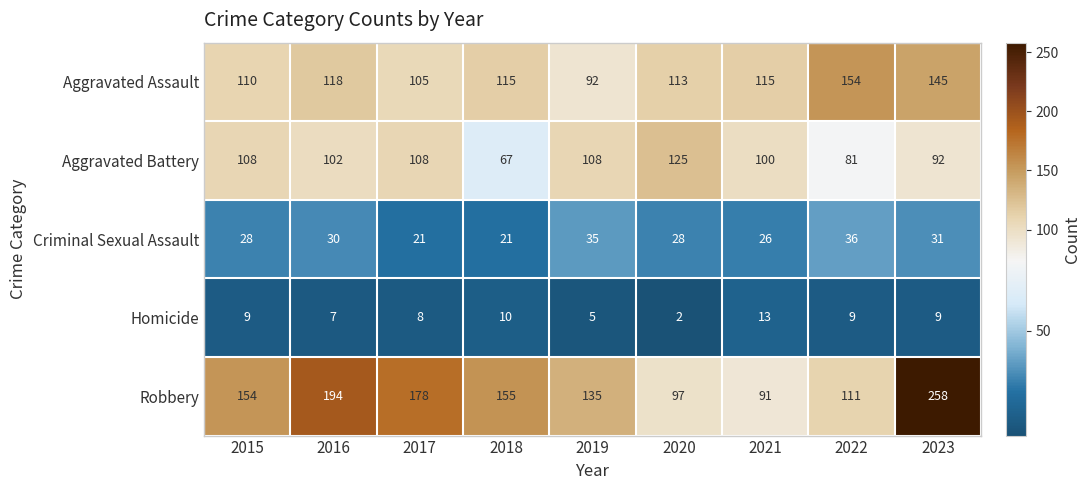

How many data points does each series have?

9